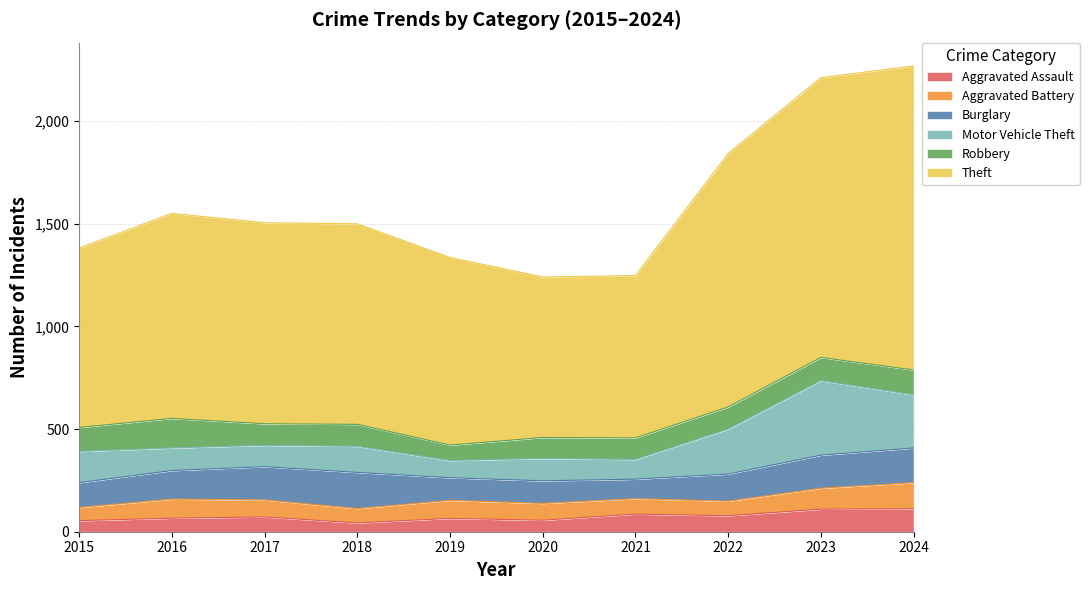

True or false: Robbery and Aggravated Assault intersect in this chart.

False